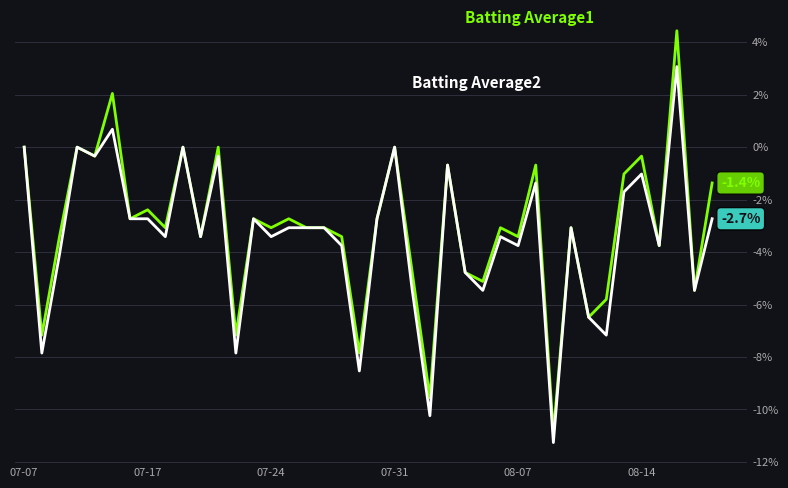

What is the maximum value shown in the chart?

4.4